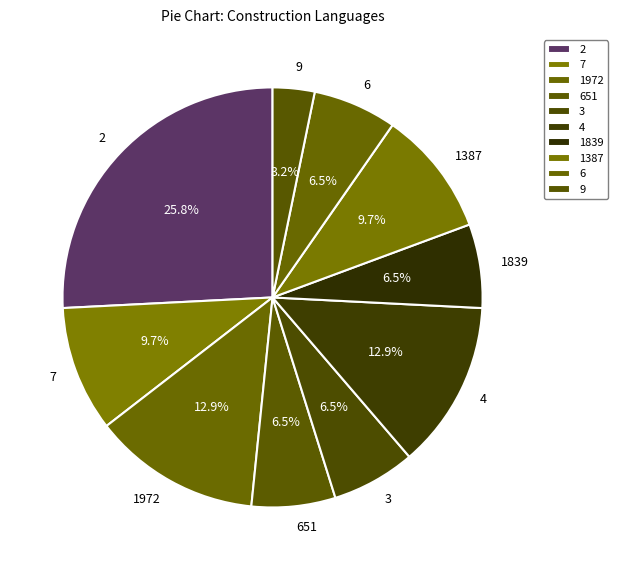

Does any single category account for the majority?

No